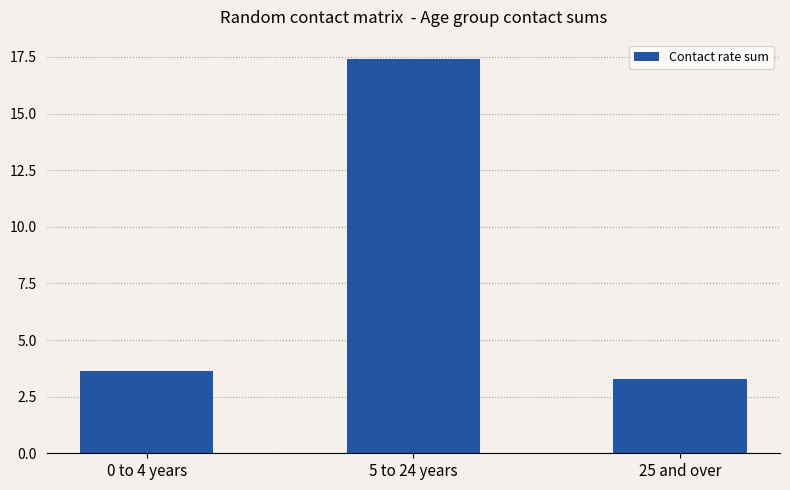

What is the ratio of the value at 0 to 4 years to the value at 5 to 24 years?

0.2